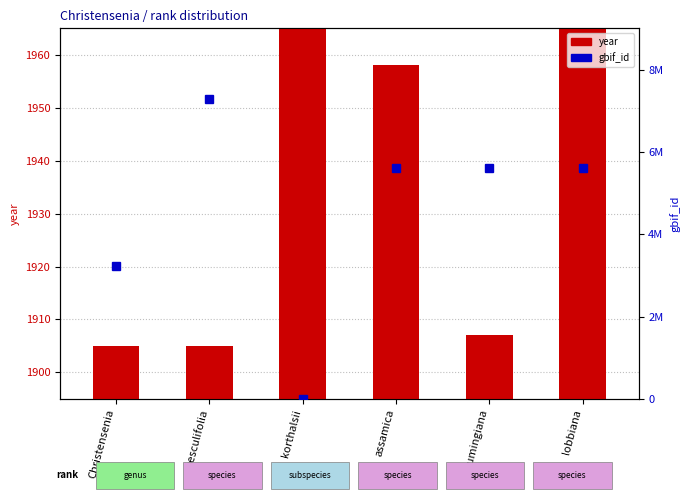

Is the value of year at lobbiana greater than the value of gbif_id at lobbiana?

No